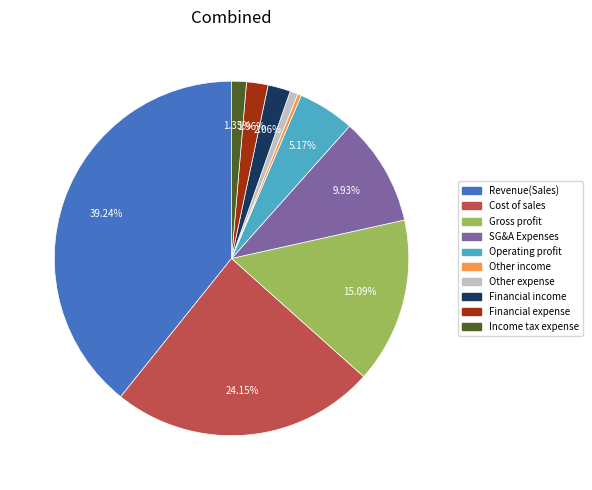

Does any single category account for the majority?

No